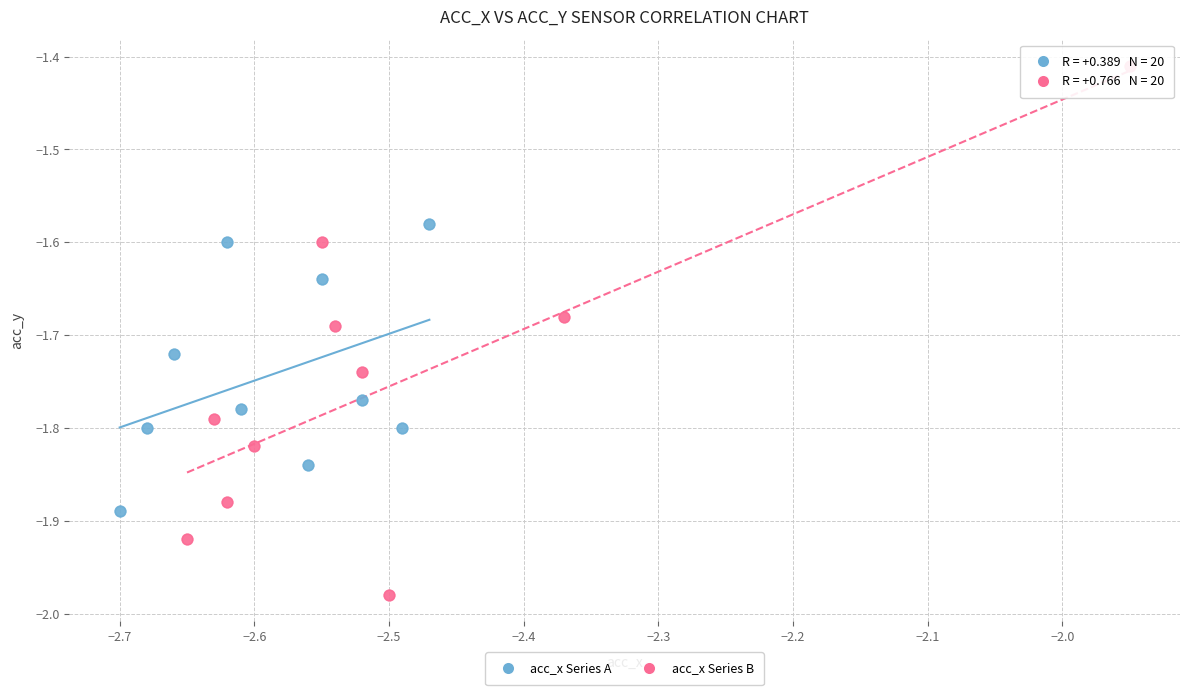

What are all the series names shown in the legend?

acc_x Series A, acc_x Series B